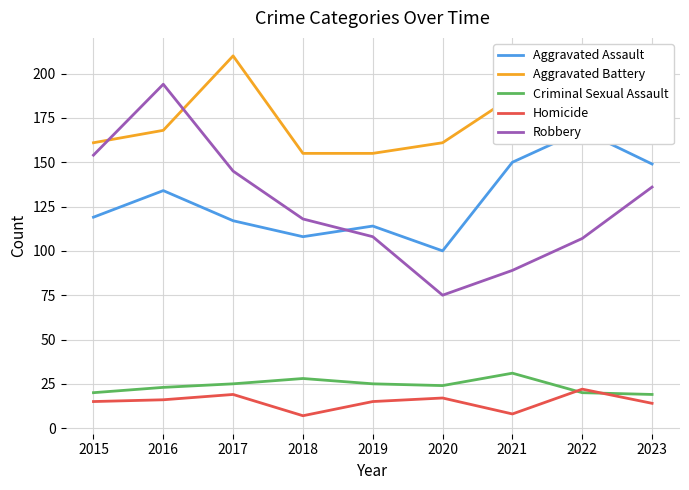

At which label is Aggravated Assault closest to 134?

2016